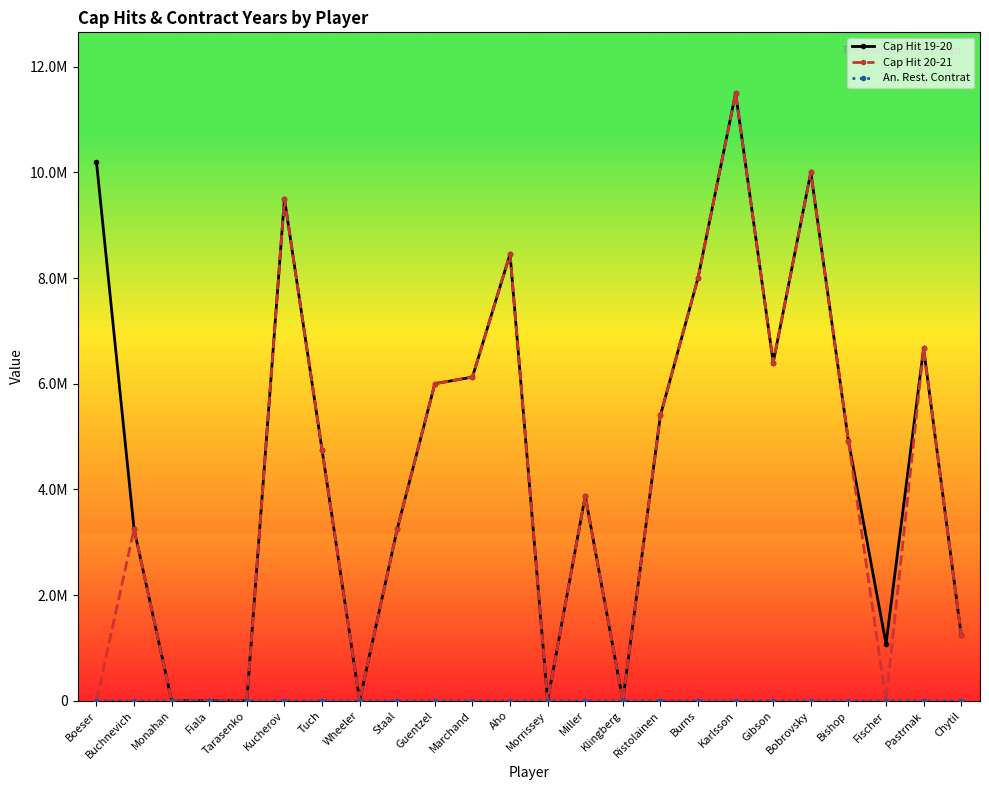

What is the difference between the Cap Hit 20-21 values at Kucherov and Gibson?

3100000